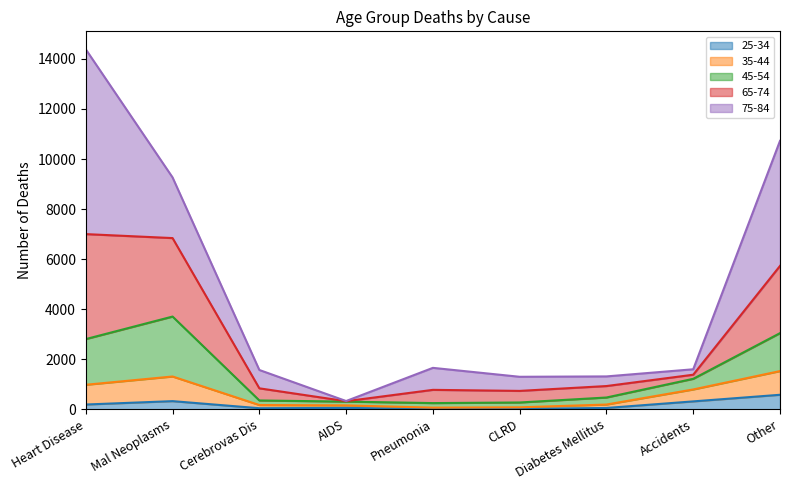

At which category is the sum across all series the highest?

Heart Disease